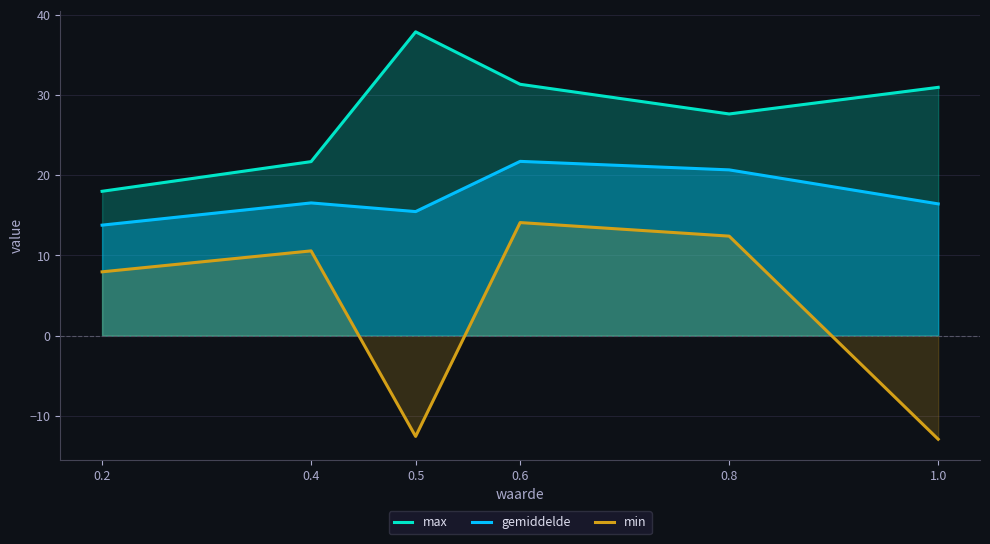

Reading left to right, what are all the values shown in this chart?

max: 18.0	21.7	37.9	31.3	27.6	30.9
gemiddelde: 13.8	16.5	15.5	21.7	20.7	16.4
min: 8.0	10.6	-12.6	14.1	12.4	-12.9